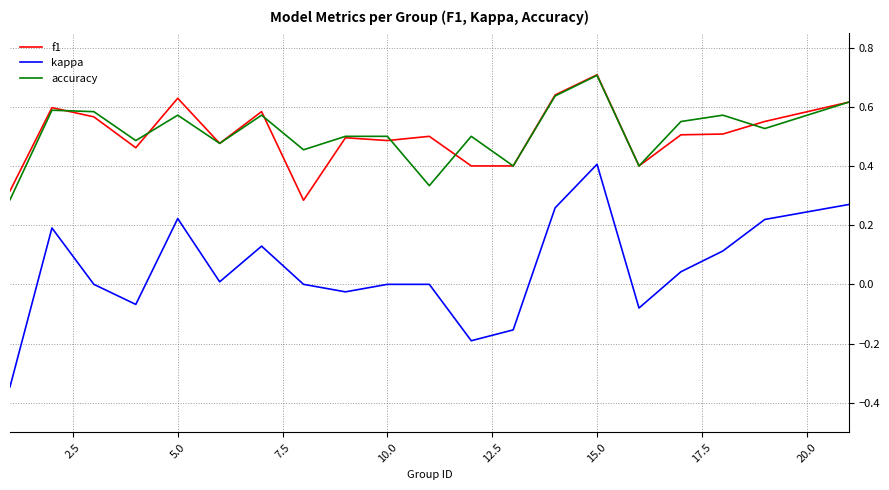

True or false: accuracy and kappa cross at least once.

False